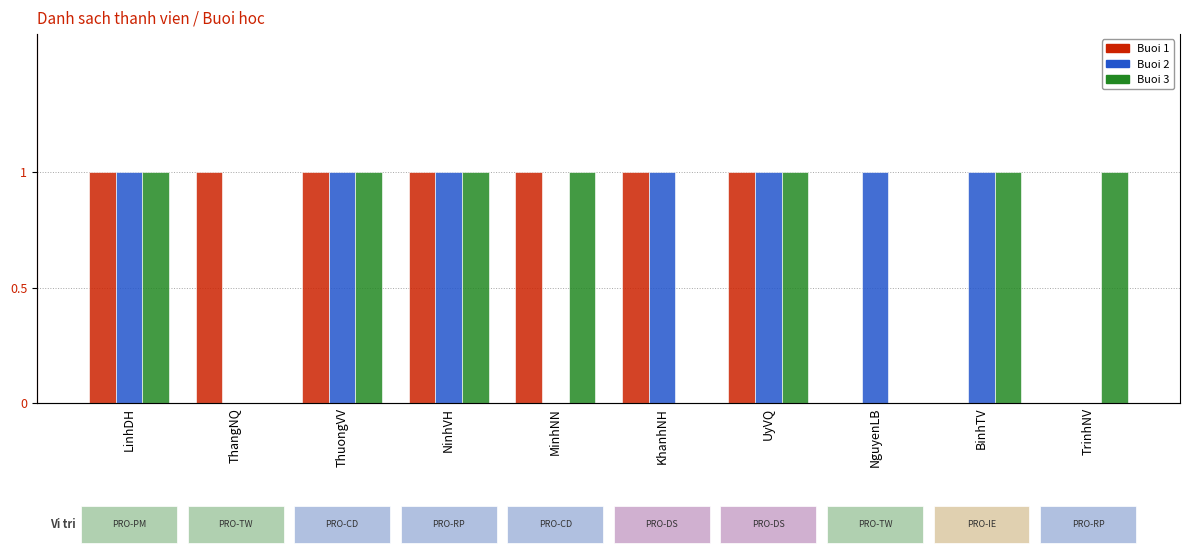

Is it true that Buoi 3 equals 1 at TrinhNV?

True